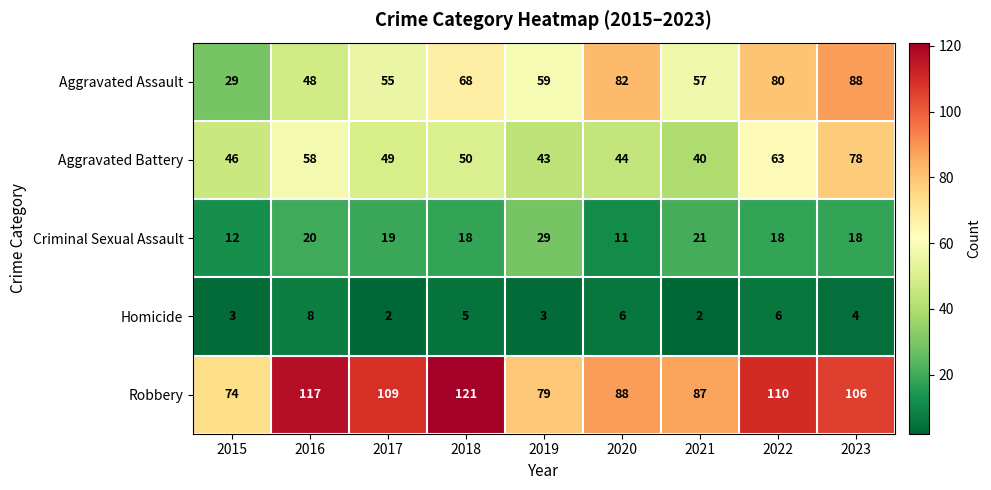

Is it true that Robbery equals 121 at 2018?

True